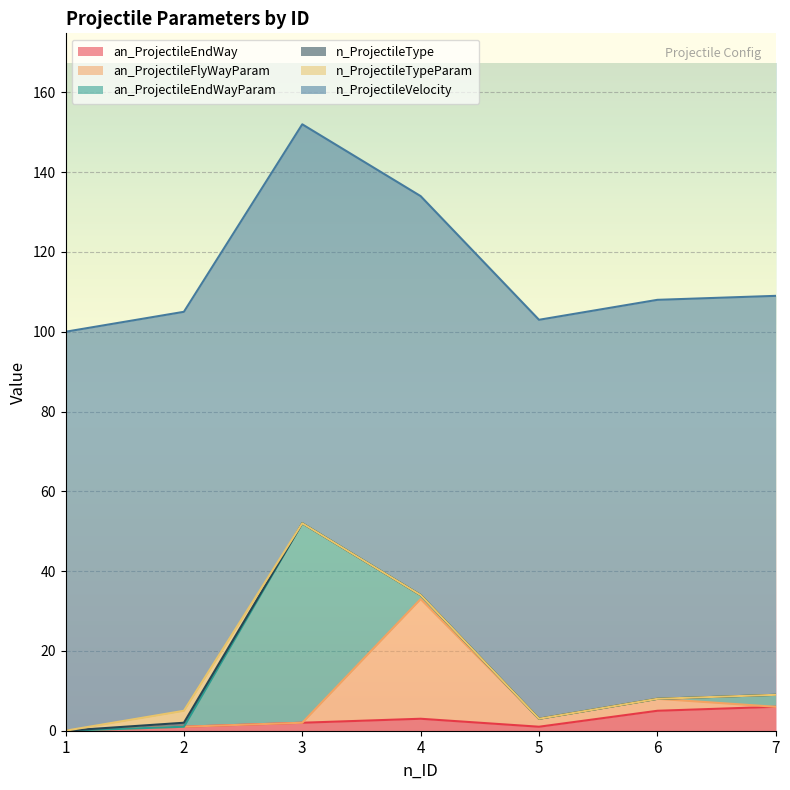

At which category is the sum across all series the highest?

3